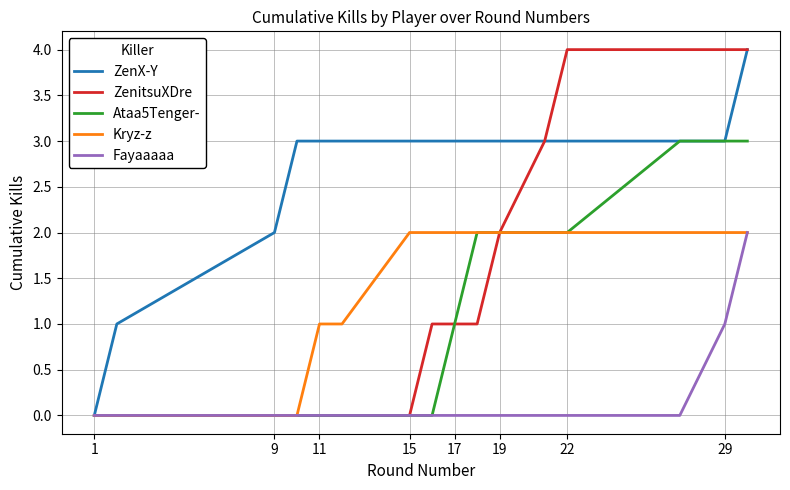

Which series has the largest total across all categories?

ZenX-Y